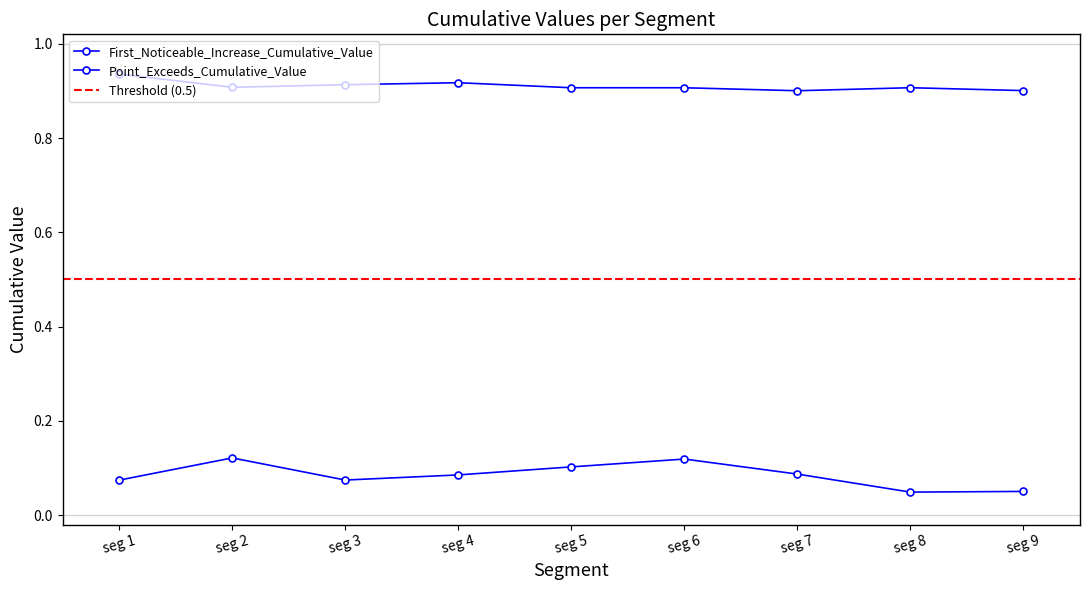

What is the sum of the First_Noticeable_Increase_Cumulative_Value values at seg 7 and seg 2?

0.2